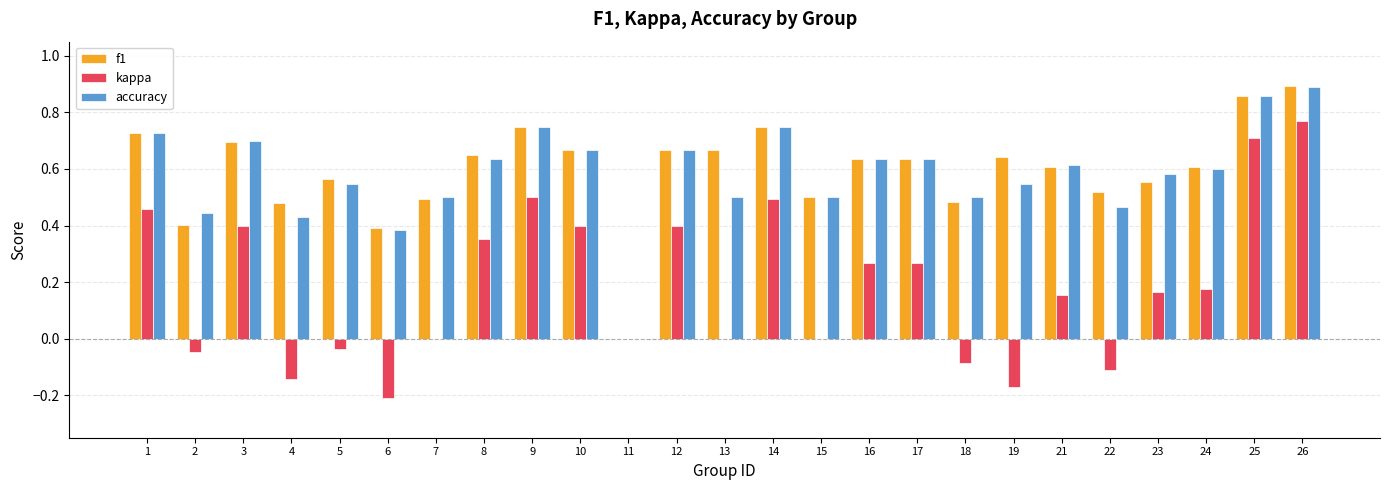

How many groups of bars are there?

25